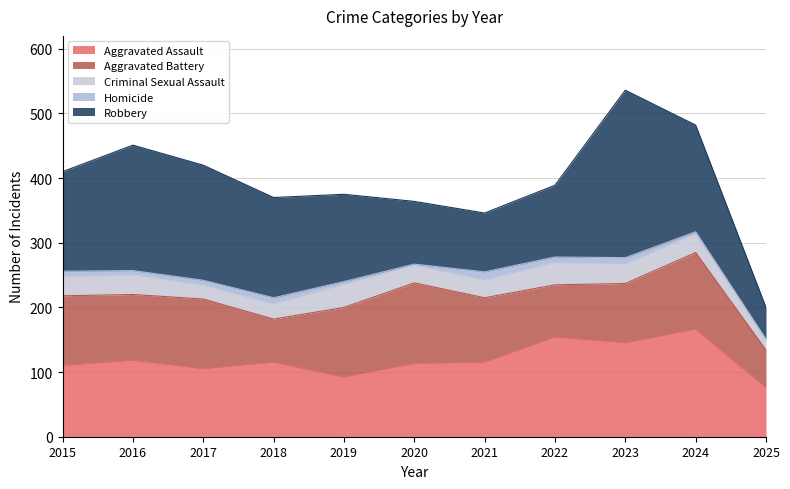

Which has a higher value, 2022 or 2018?

2022